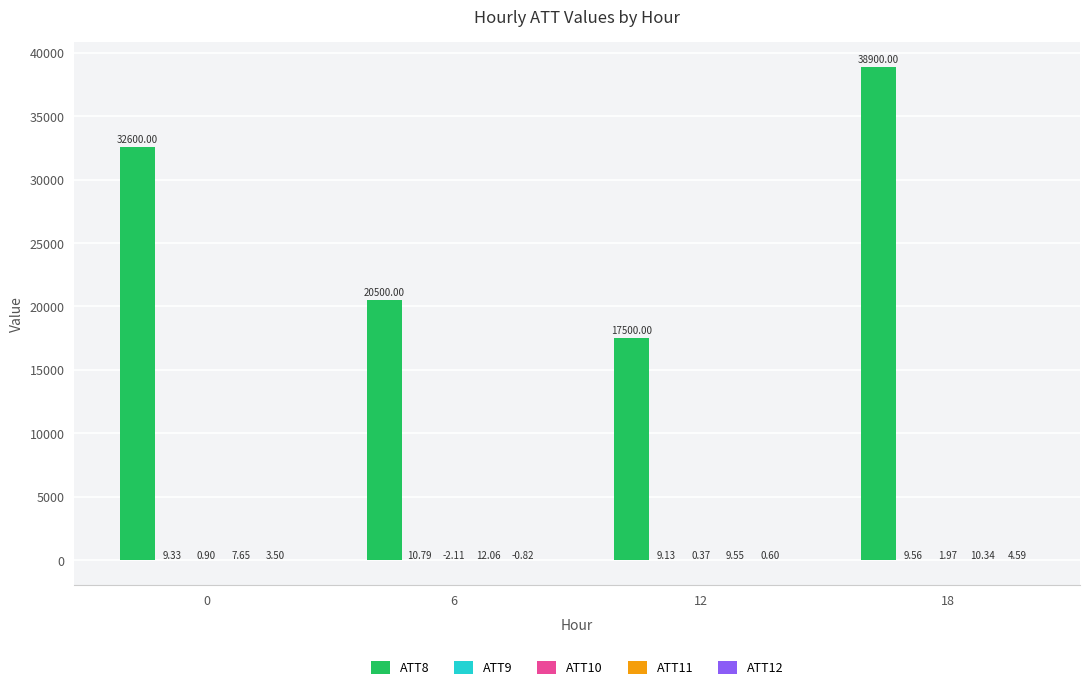

Which series has the largest total across all categories?

ATT8